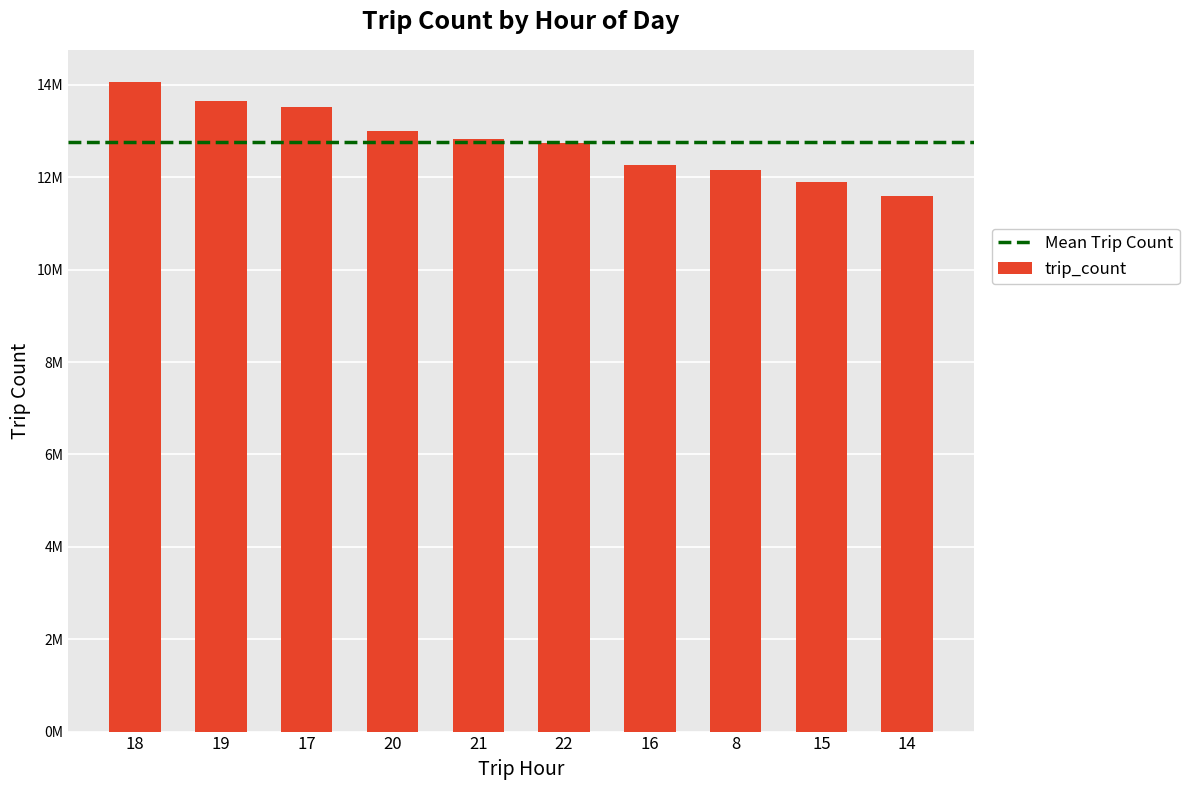

At which label is the value closest to 12831402?

21